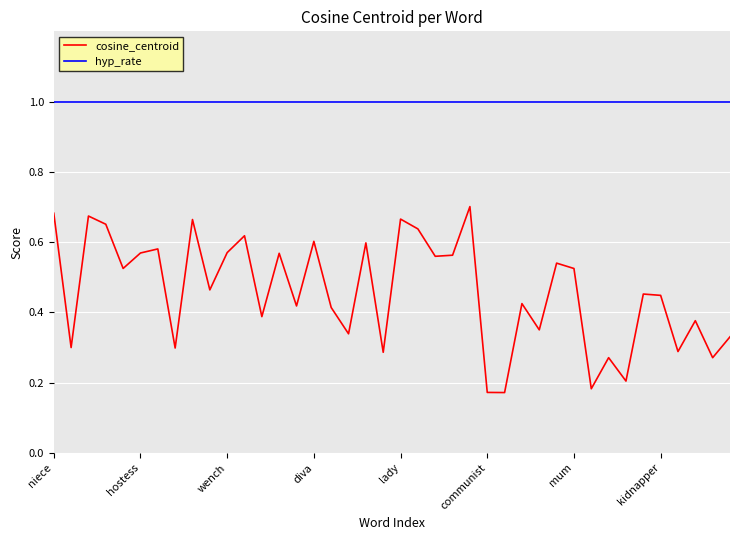

Which series has the widest spread of values?

cosine_centroid